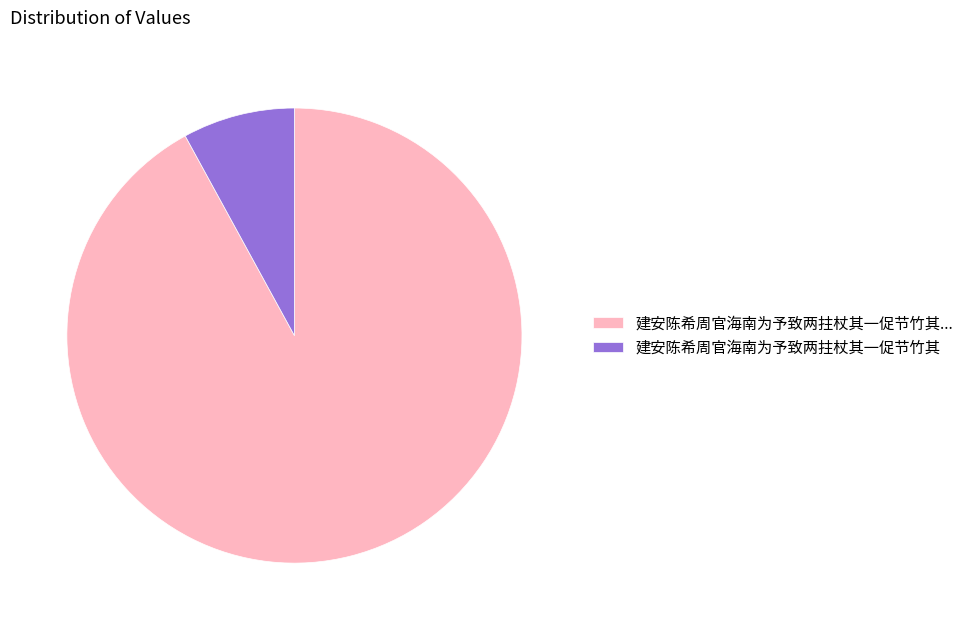

Does any single category account for the majority?

Yes